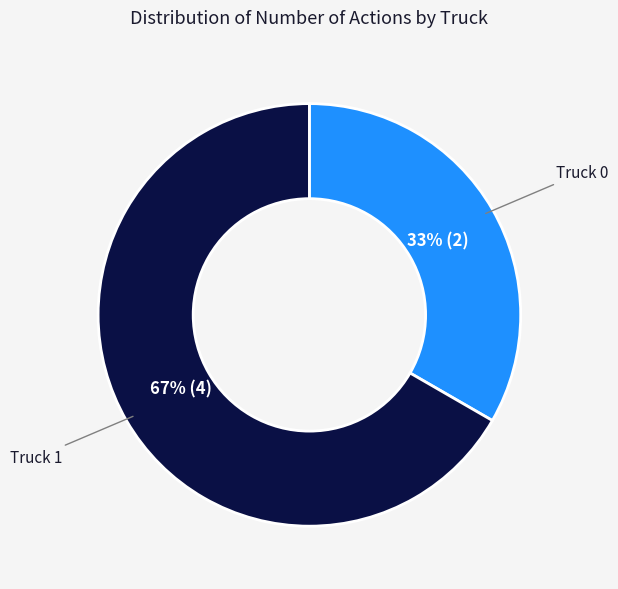

Is there any slice that represents more than half of the pie?

Yes